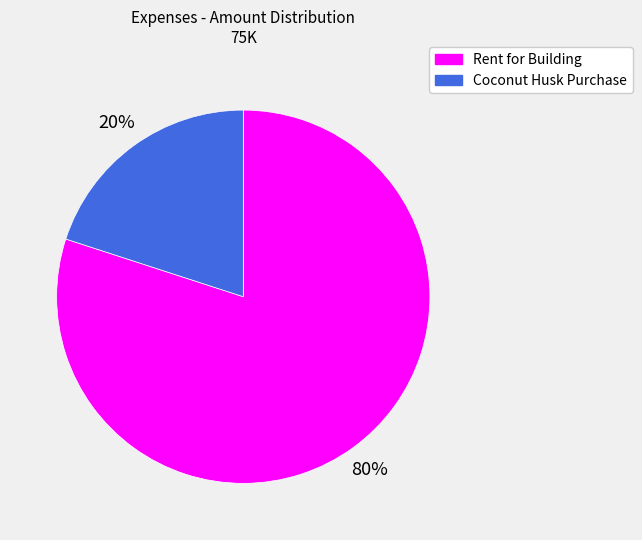

The Rent for Building slice represents 91% of the pie. True or false?

False